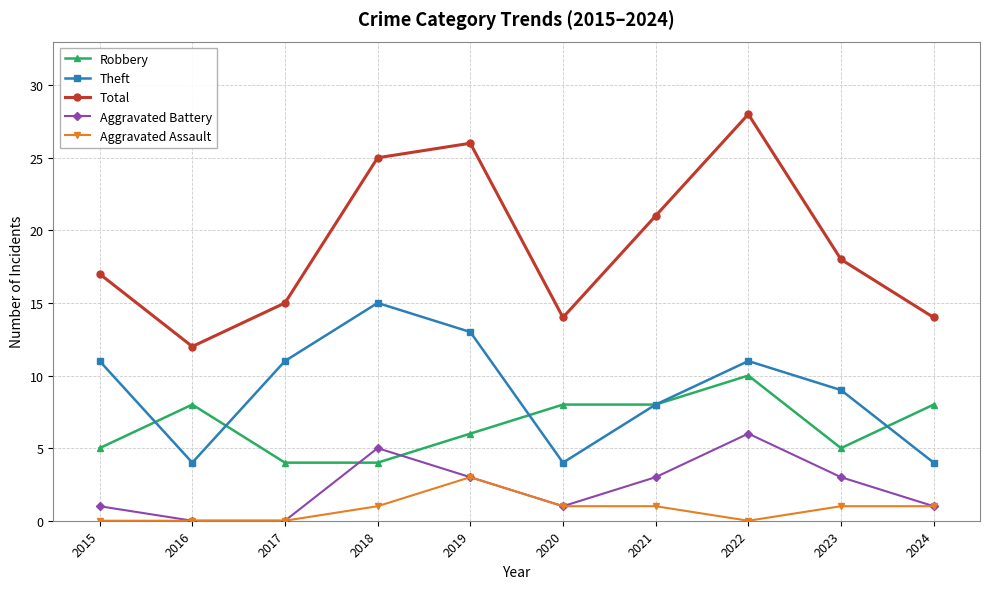

What is the total value across all series at 2017?

30